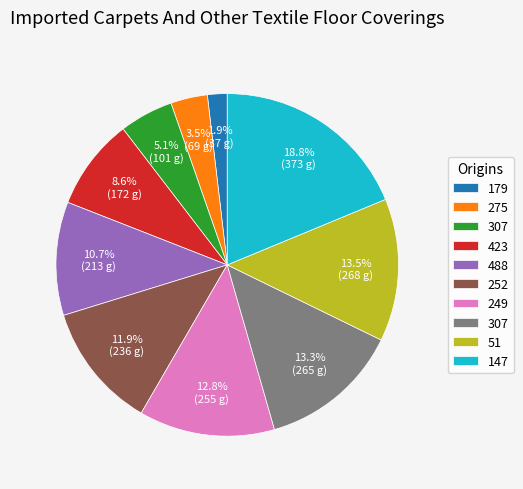

Is there a majority slice in this chart?

No